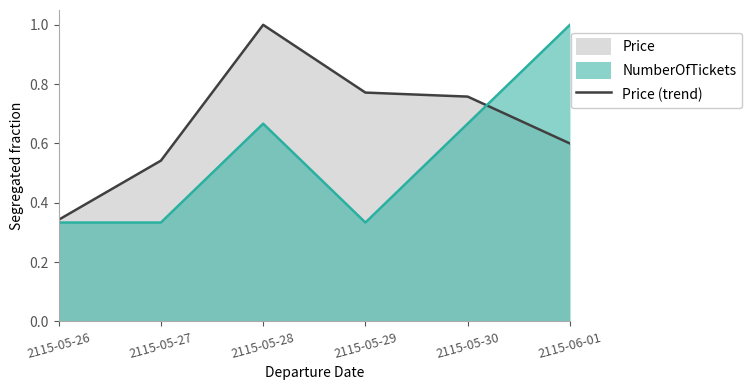

At which label is the value closest to 0?

2115-05-26